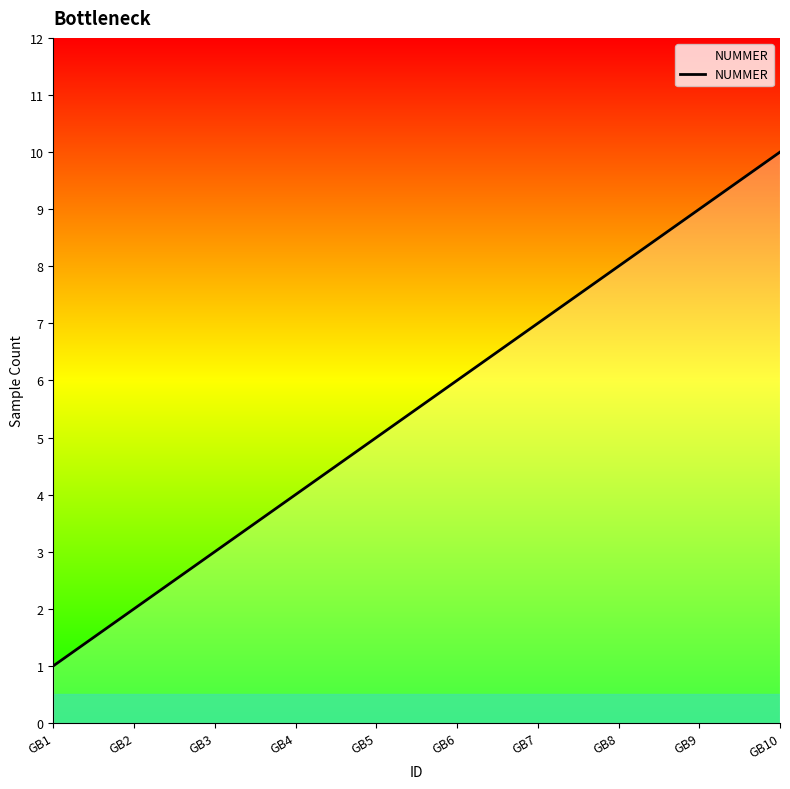

Which label corresponds to the largest value in the chart?

GB10